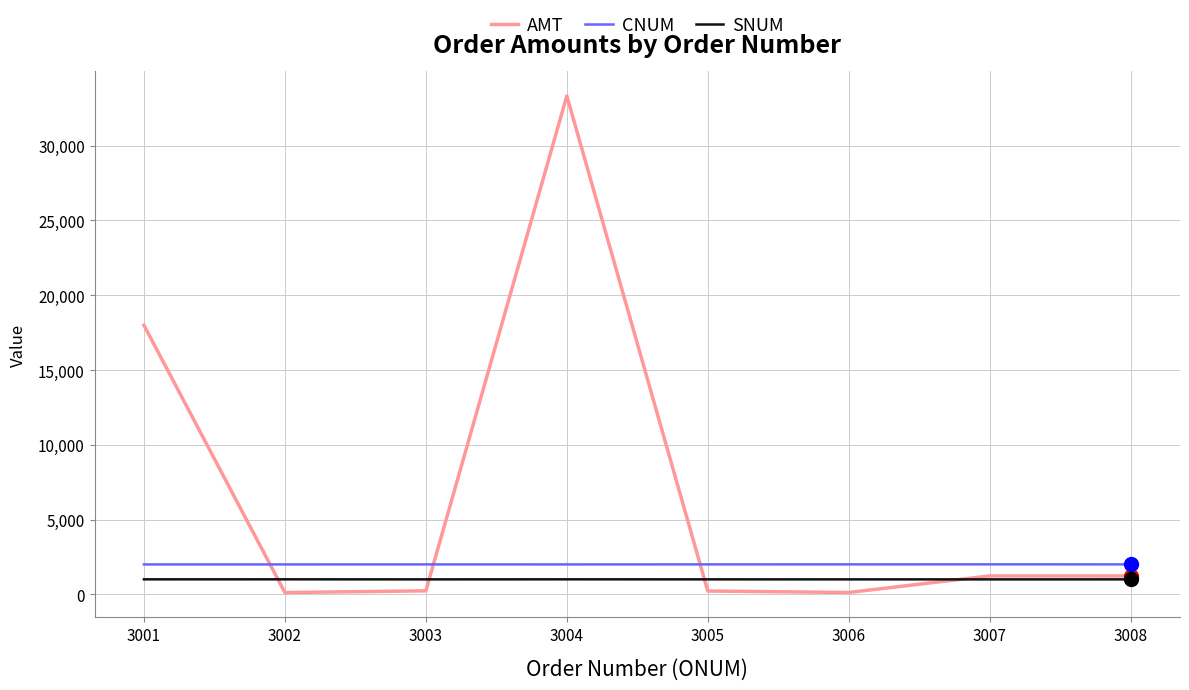

What is the maximum value for SNUM?

1005.0